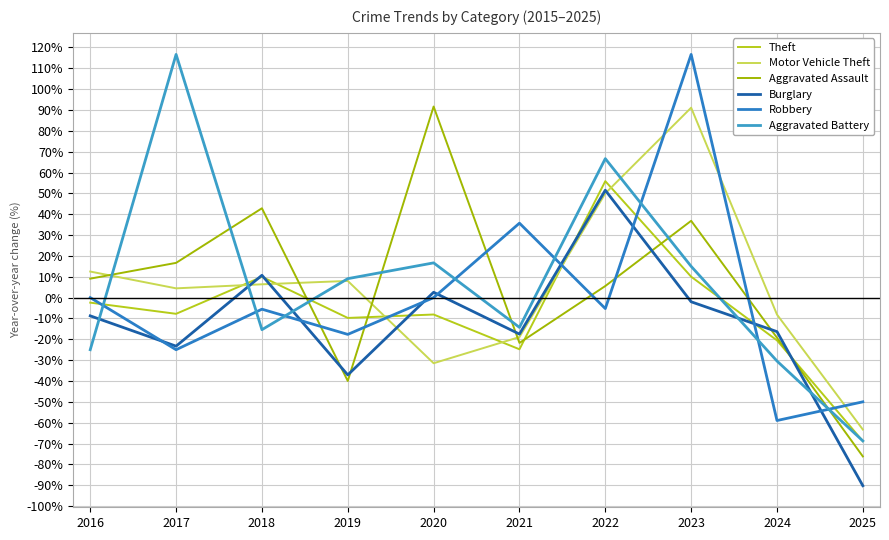

Between which two adjacent categories do Robbery and Motor Vehicle Theft first intersect?

2019 and 2020